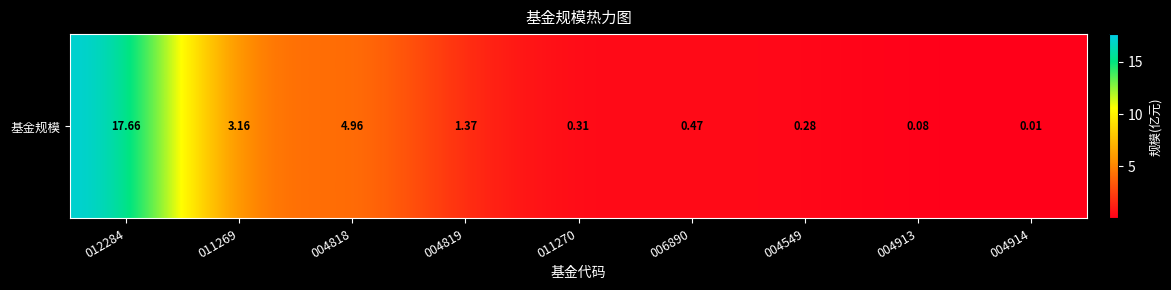

Is it true that the value at 004913 is 0.1?

False